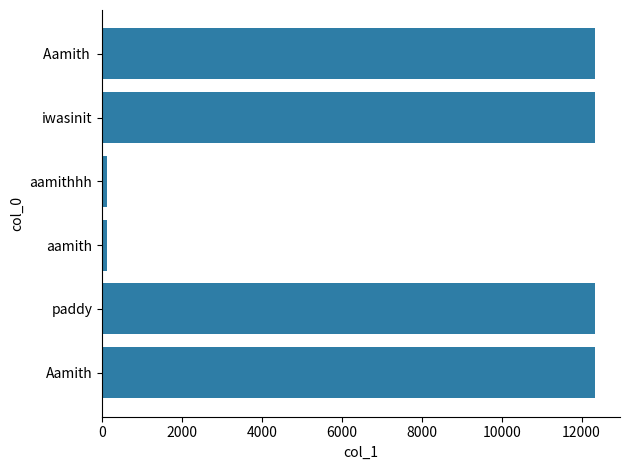

Is it true that the value at paddy is 18359?

False